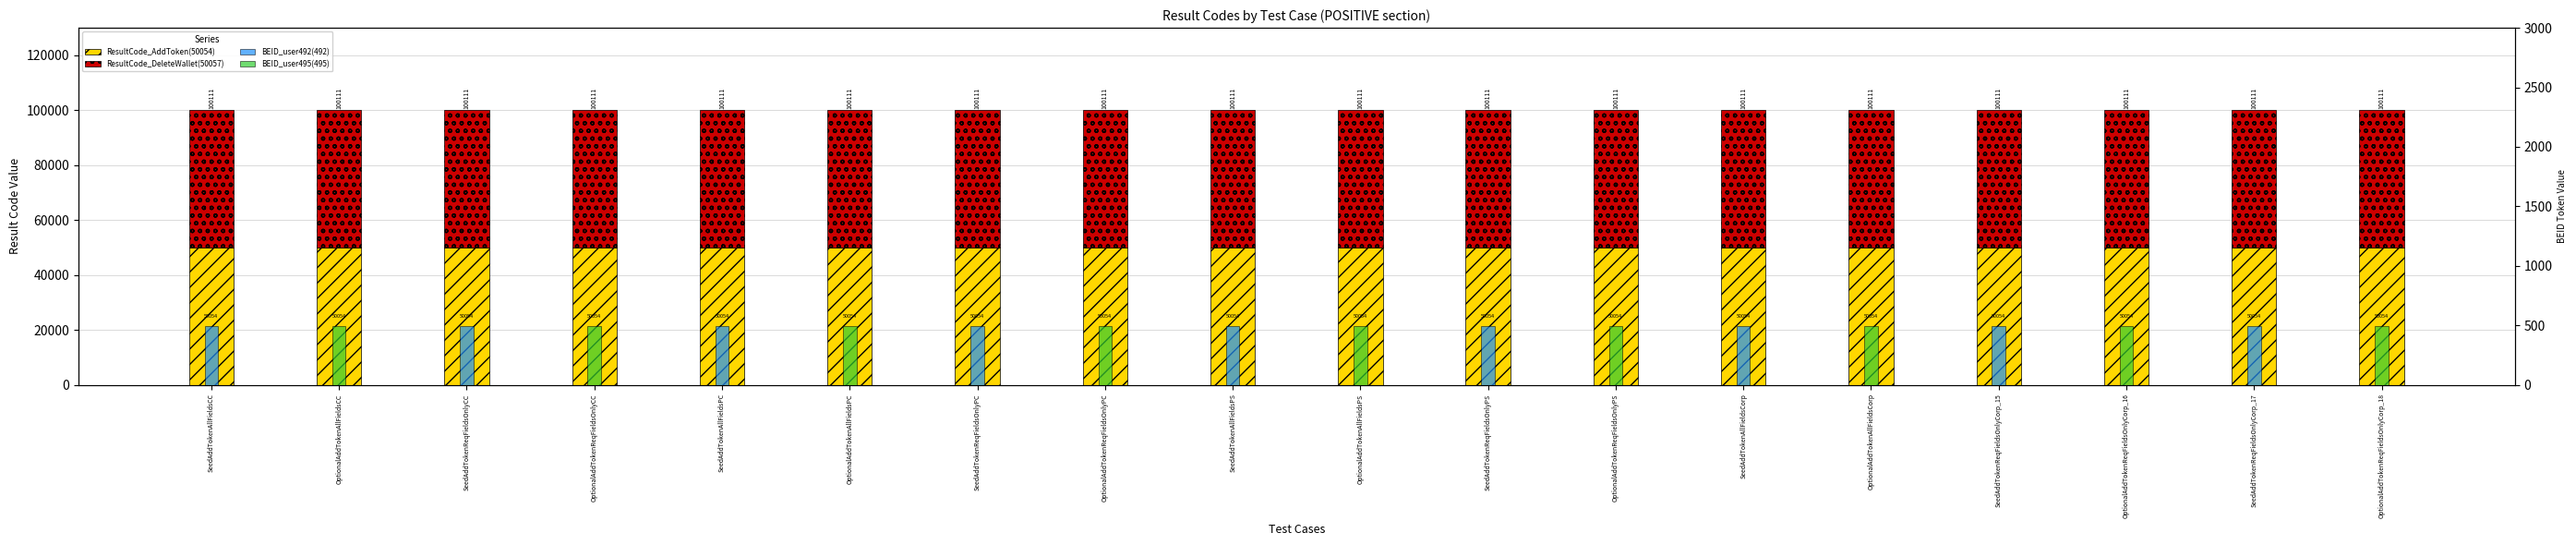

Which series has the widest spread of values?

BEID_user495(495)